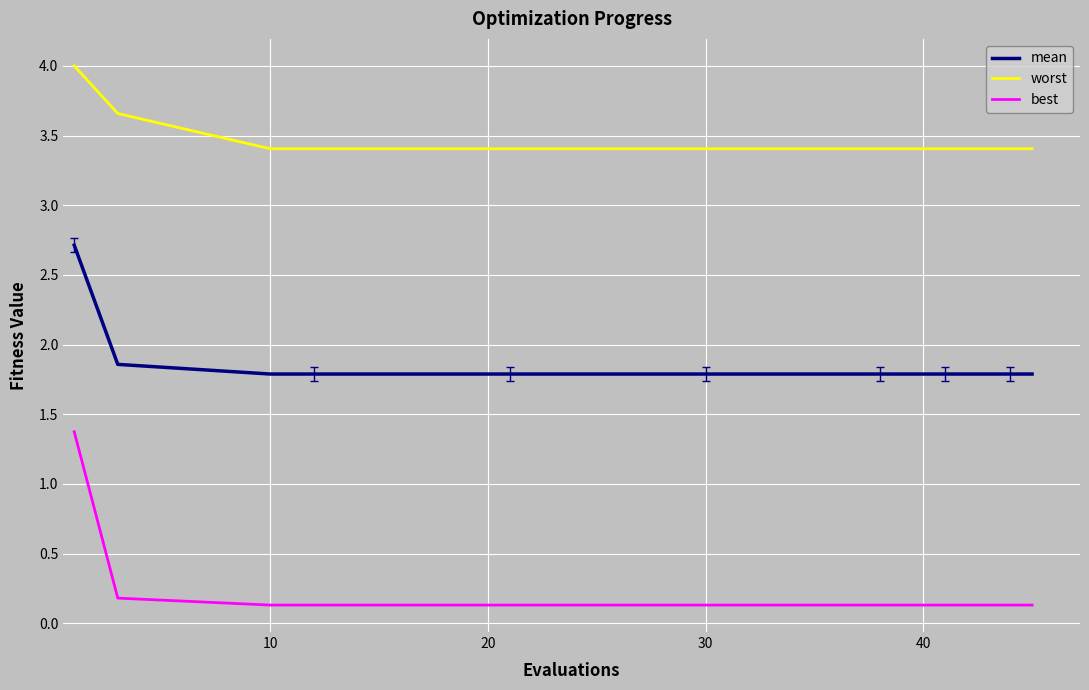

Rank the series by their average value, from highest to lowest.

worst, mean, best